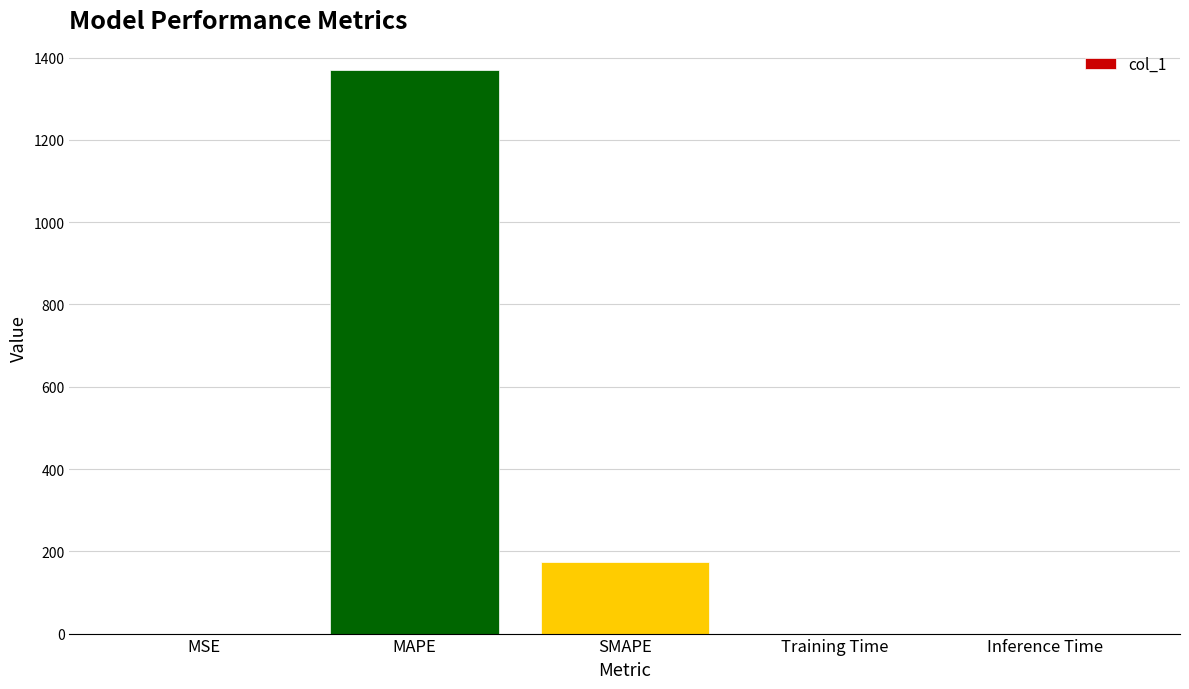

What is the average value?

308.8